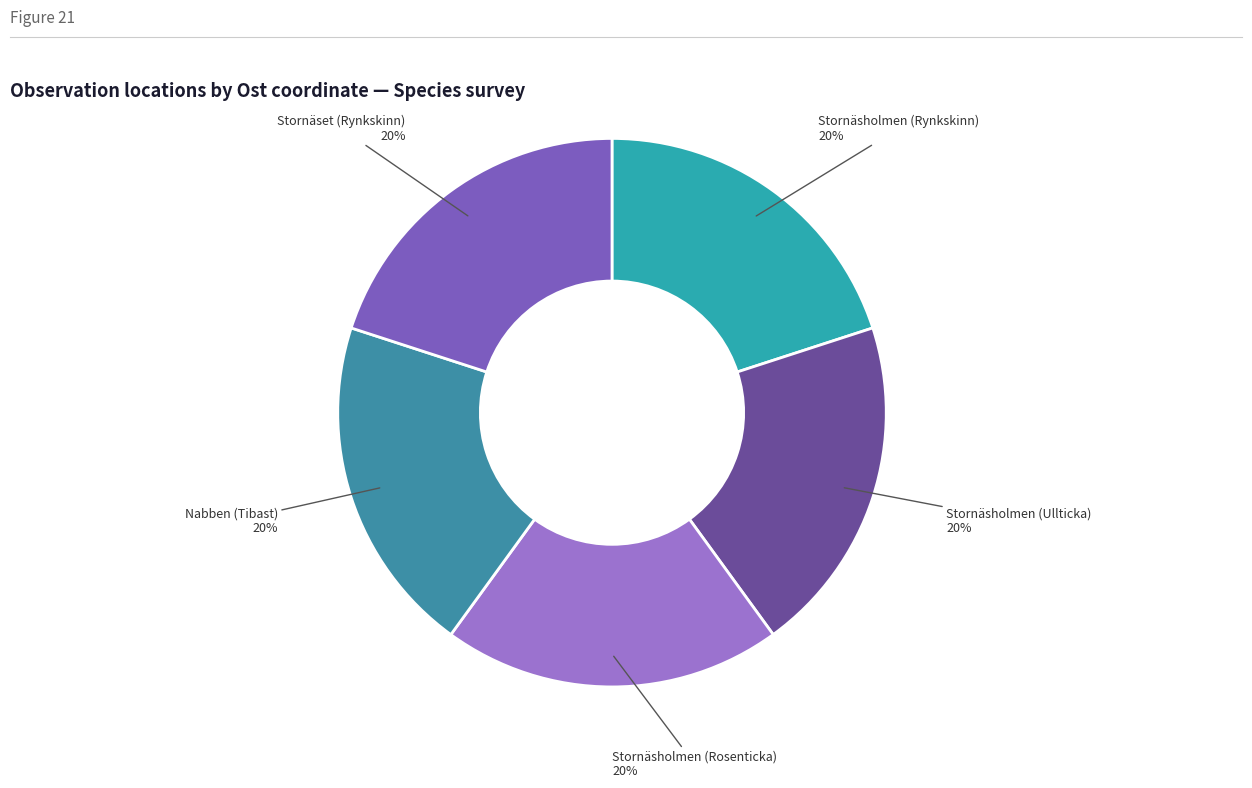

How many slices are in this pie chart?

5